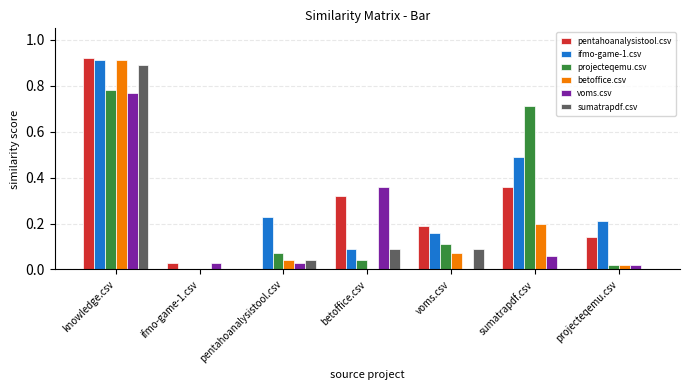

Which label corresponds to the largest value in the chart?

knowledge.csv